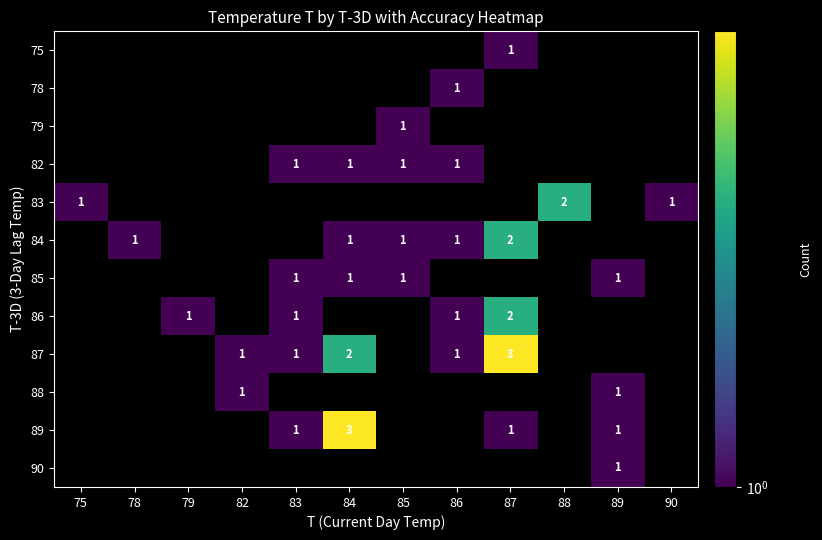

Reading left to right, extract all data points from this chart.

row_0: 0	0	0	0	0	0	0	0	1	0	0	0
row_1: 0	0	0	0	0	0	0	1	0	0	0	0
row_2: 0	0	0	0	0	0	1	0	0	0	0	0
row_3: 0	0	0	0	1	1	1	1	0	0	0	0
row_4: 1	0	0	0	0	0	0	0	0	2	0	1
row_5: 0	1	0	0	0	1	1	1	2	0	0	0
row_6: 0	0	0	0	1	1	1	0	0	0	1	0
row_7: 0	0	1	0	1	0	0	1	2	0	0	0
row_8: 0	0	0	1	1	2	0	1	3	0	0	0
row_9: 0	0	0	1	0	0	0	0	0	0	1	0
row_10: 0	0	0	0	1	3	0	0	1	0	1	0
row_11: 0	0	0	0	0	0	0	0	0	0	1	0